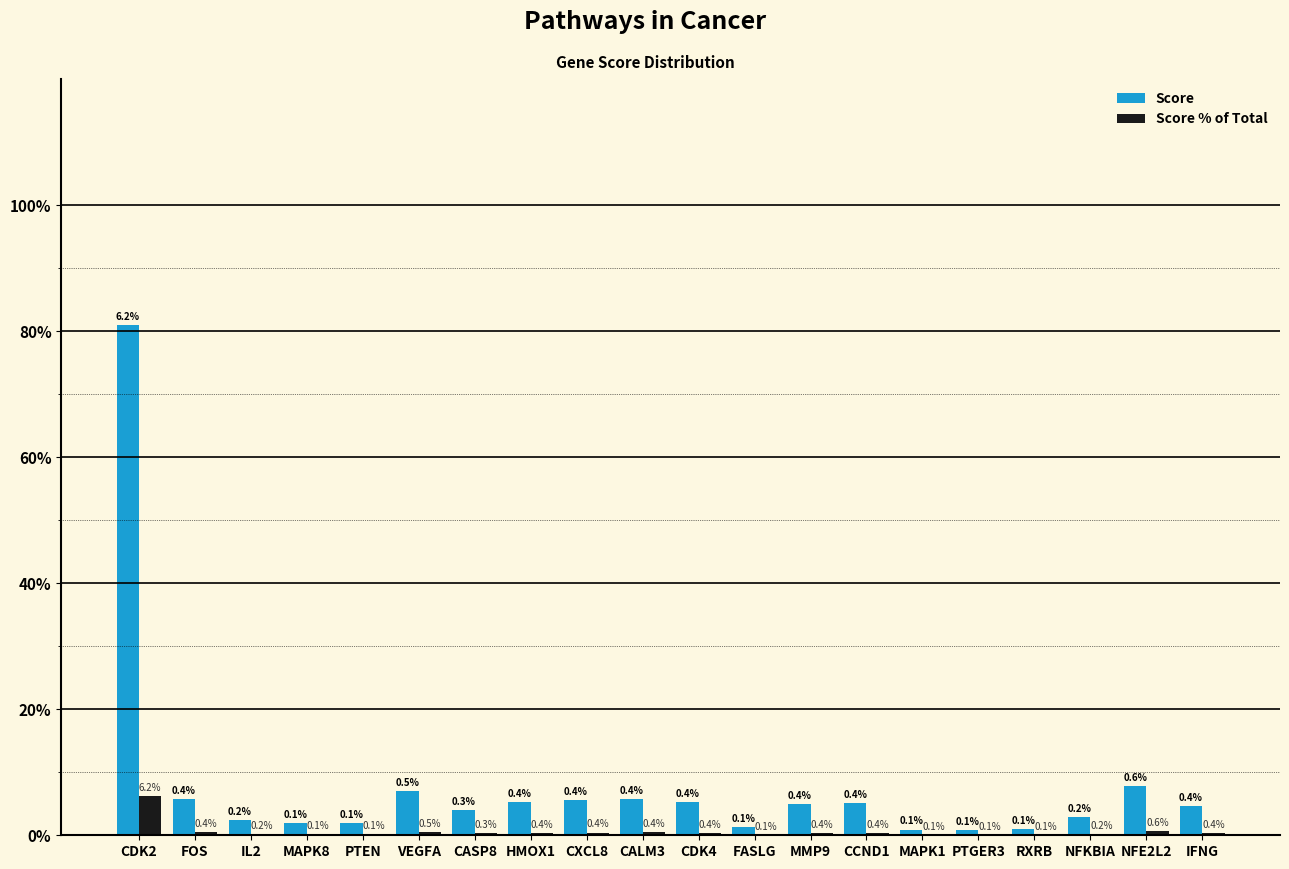

Is the value of Score % of Total at CXCL8 greater than the value of Score at NFKBIA?

No